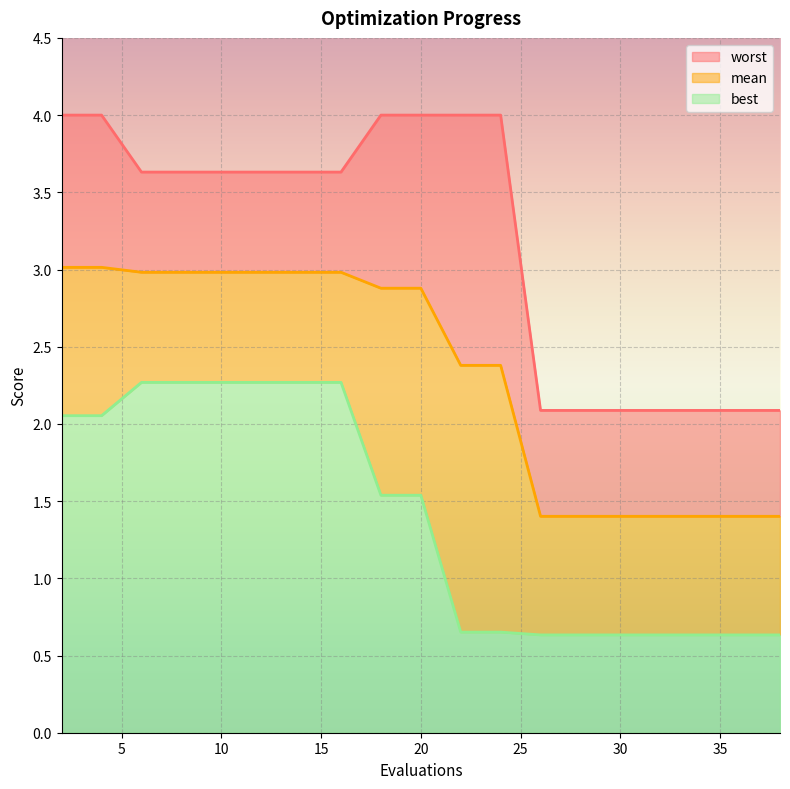

What is the greatest value displayed?

4.0